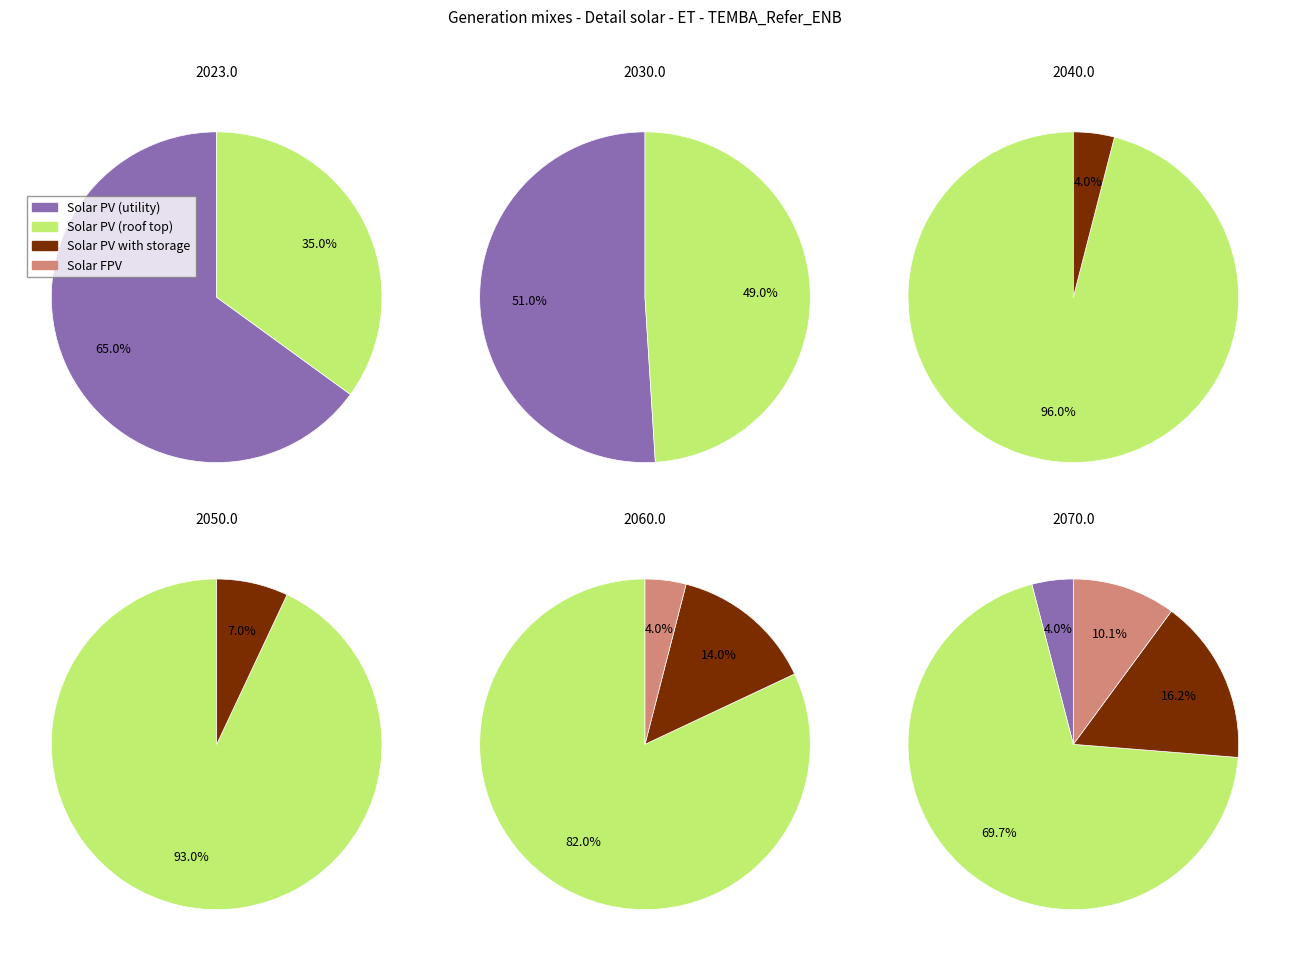

Does a4 account for over 50% of the chart?

No